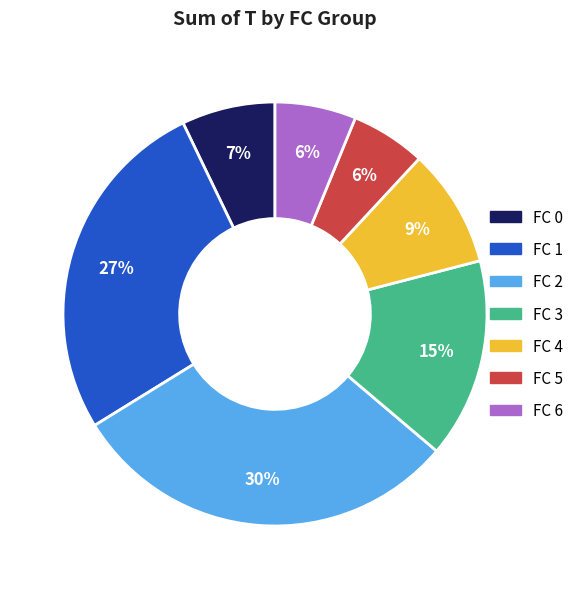

Is there any slice that represents more than half of the pie?

No